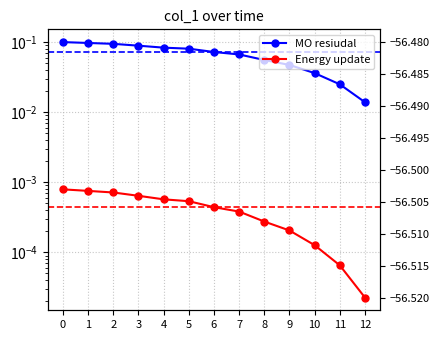

What are all the series names shown in the legend?

MO resiudal, Energy update